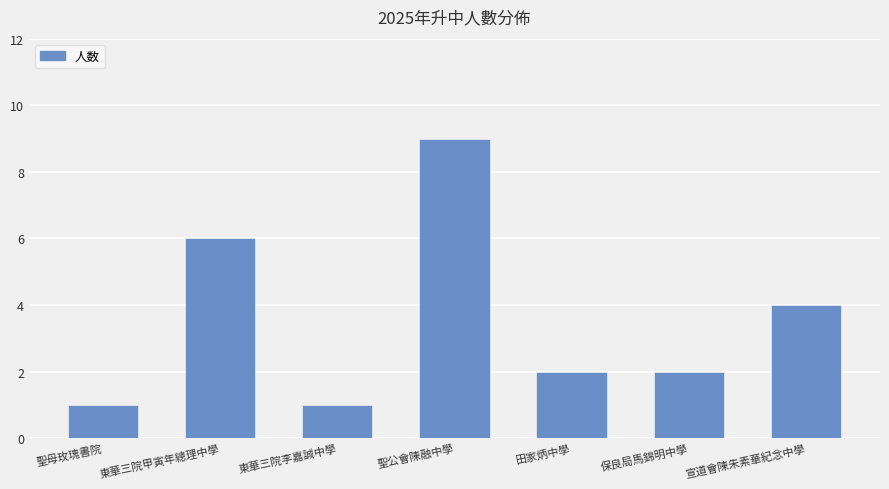

Between 聖公會陳融中學 and 聖母玫瑰書院, which is larger?

聖公會陳融中學